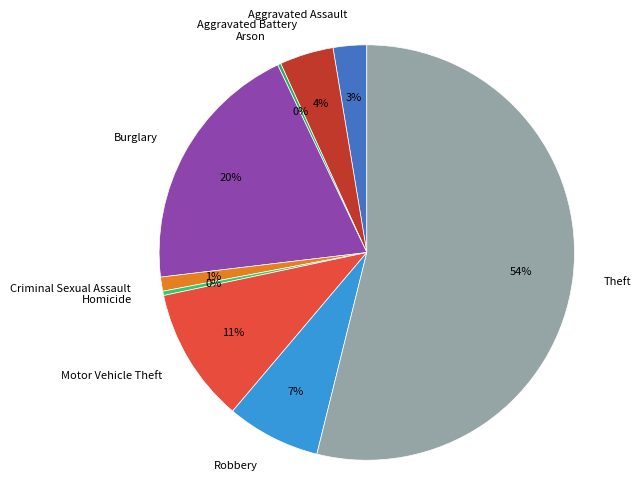

Does any single category account for the majority?

Yes